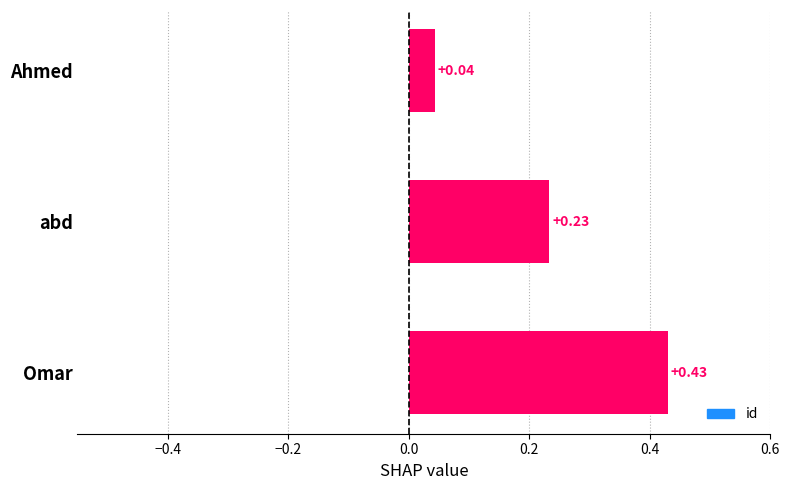

At which label is the value closest to 0?

Ahmed